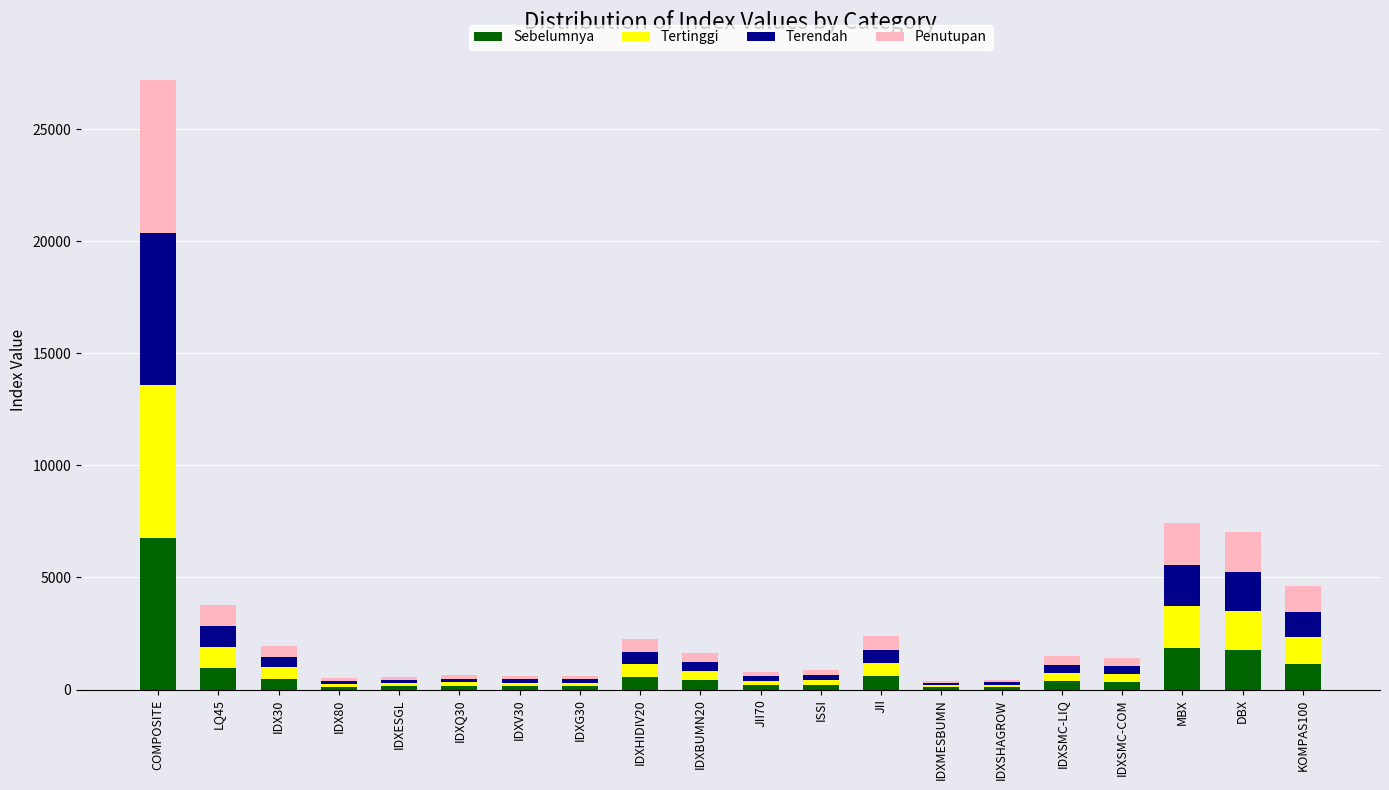

Read the Sebelumnya value at KOMPAS100.

1159.3